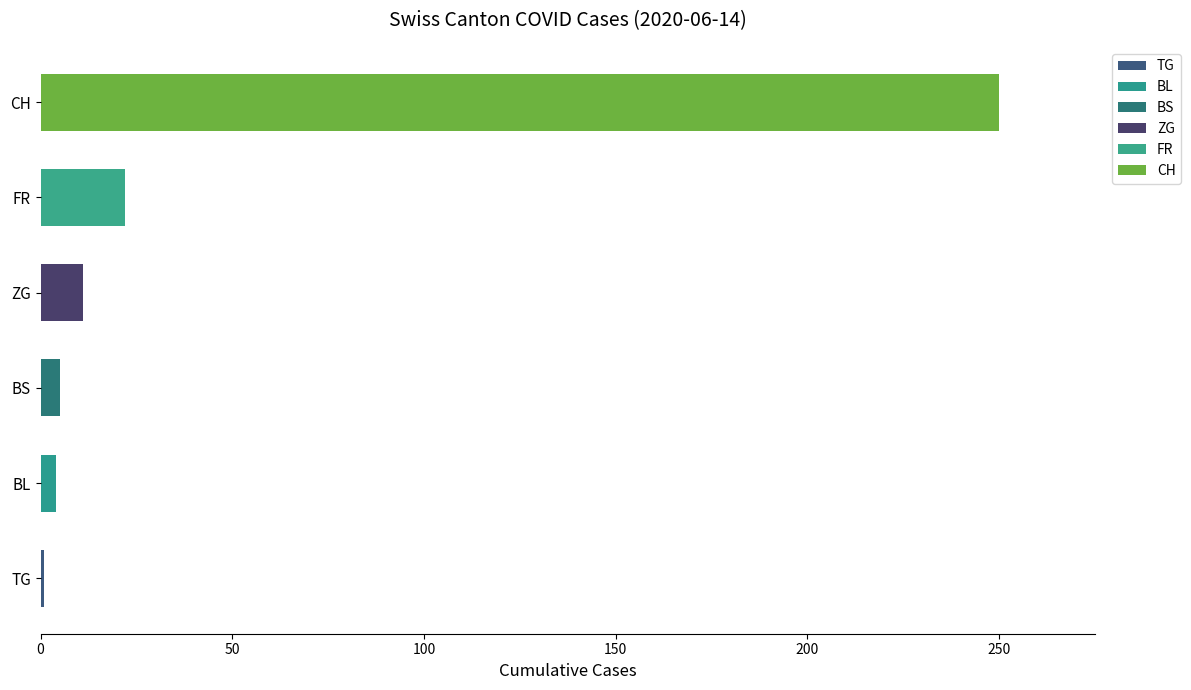

Read the value at CH, to the nearest 50.

250